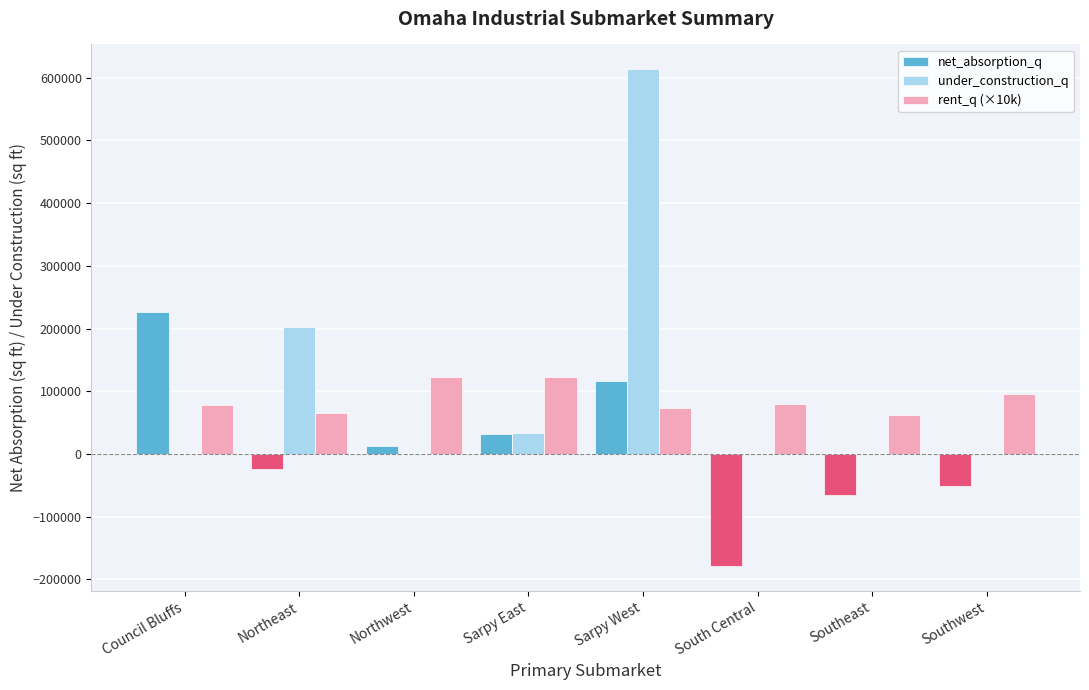

Between South Central and Southwest, which series saw the biggest shift?

net_absorption_q